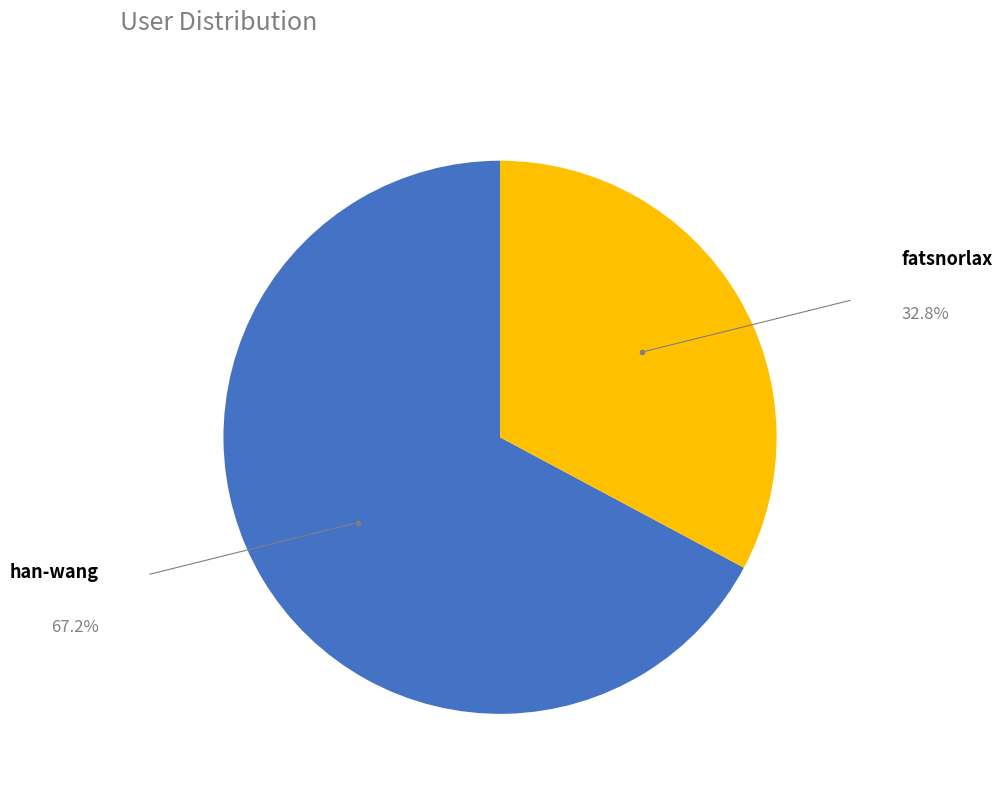

Is there a majority slice in this chart?

Yes